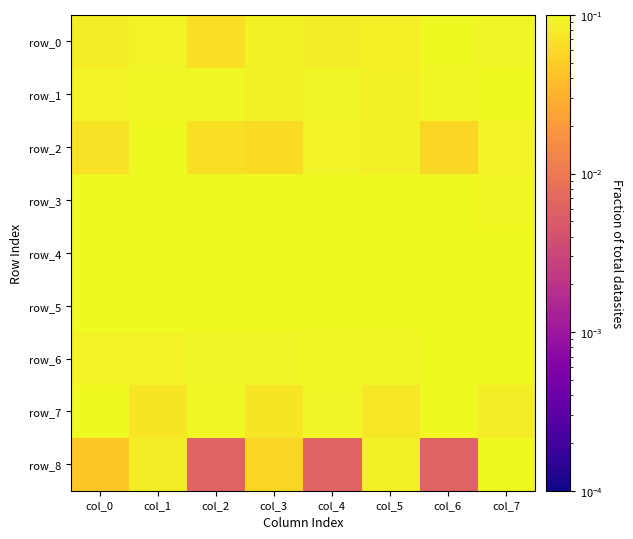

Rank the categories by row_0 value from highest to lowest.

col_6, col_7, col_1, col_3, col_5, col_4, col_0, col_2